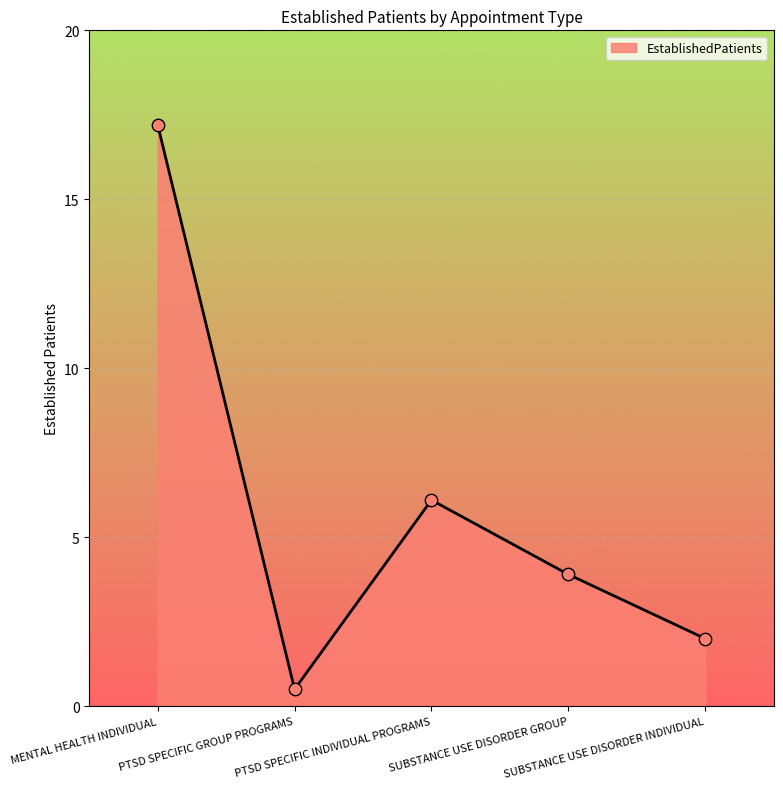

Approximately how many times larger is the value at PTSD SPECIFIC INDIVIDUAL PROGRAMS compared to MENTAL HEALTH INDIVIDUAL?

0.4